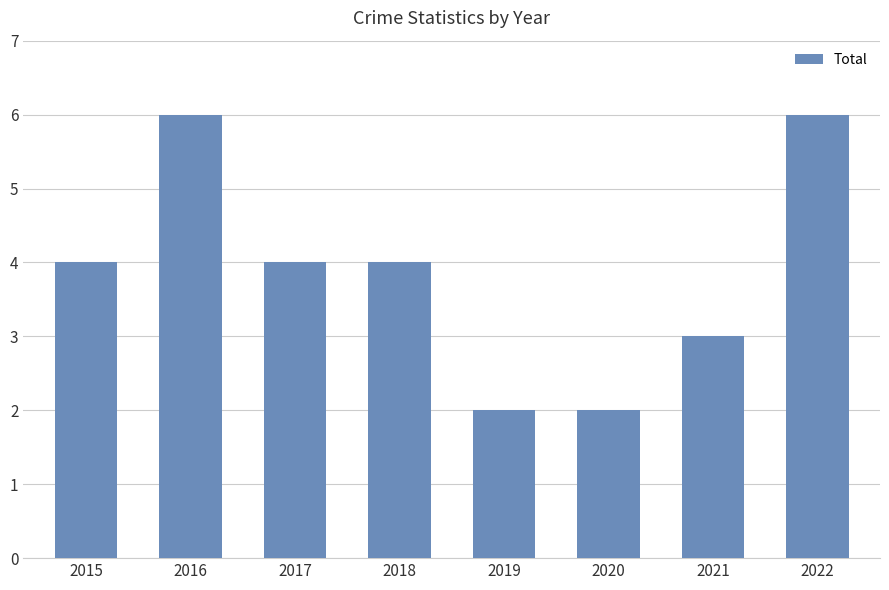

What is the change in value from 2016 to 2019?

-4